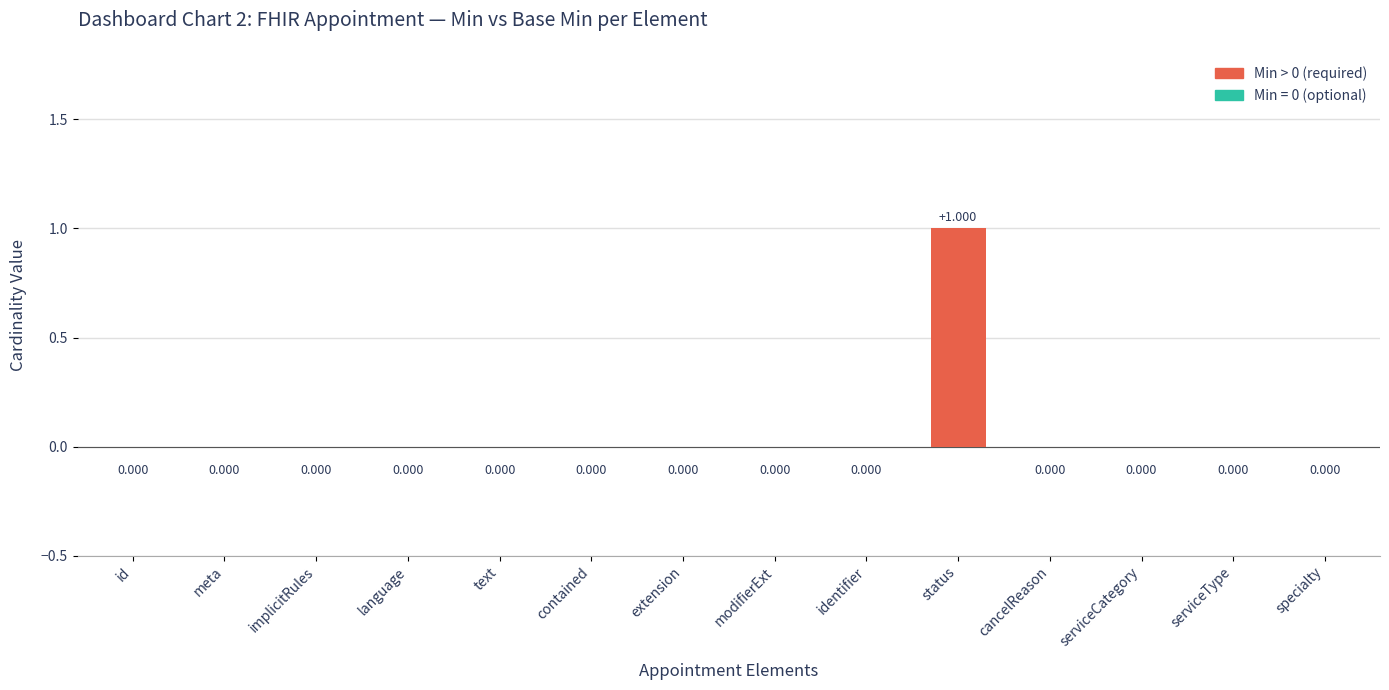

Reading left to right, extract all data points from this chart.

id=0	meta=0	implicitRules=0	language=0	text=0	contained=0	extension=0	modifierExt=0	identifier=0	status=1	cancelReason=0	serviceCategory=0	serviceType=0	specialty=0